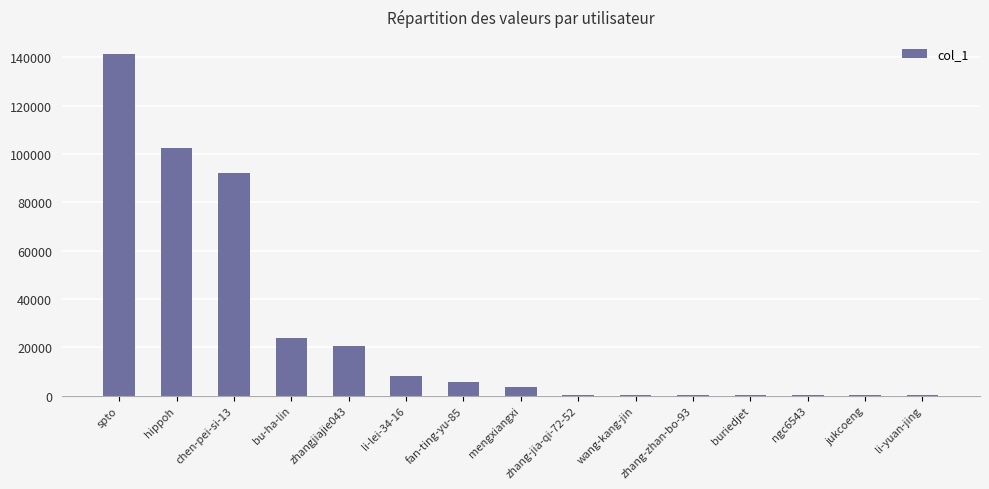

The value at zhang-zhan-bo-93 is 402. True or false?

True